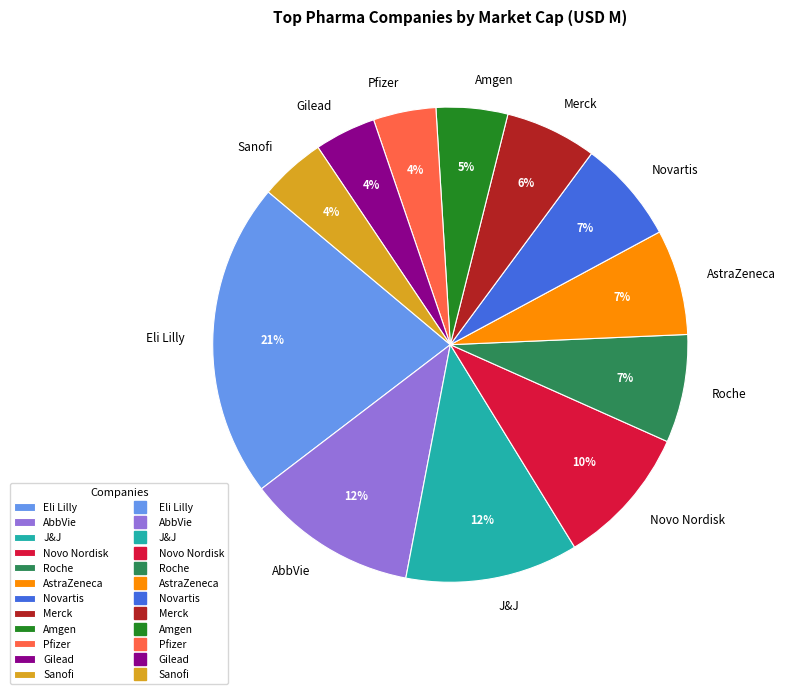

Is there any slice that represents more than half of the pie?

No